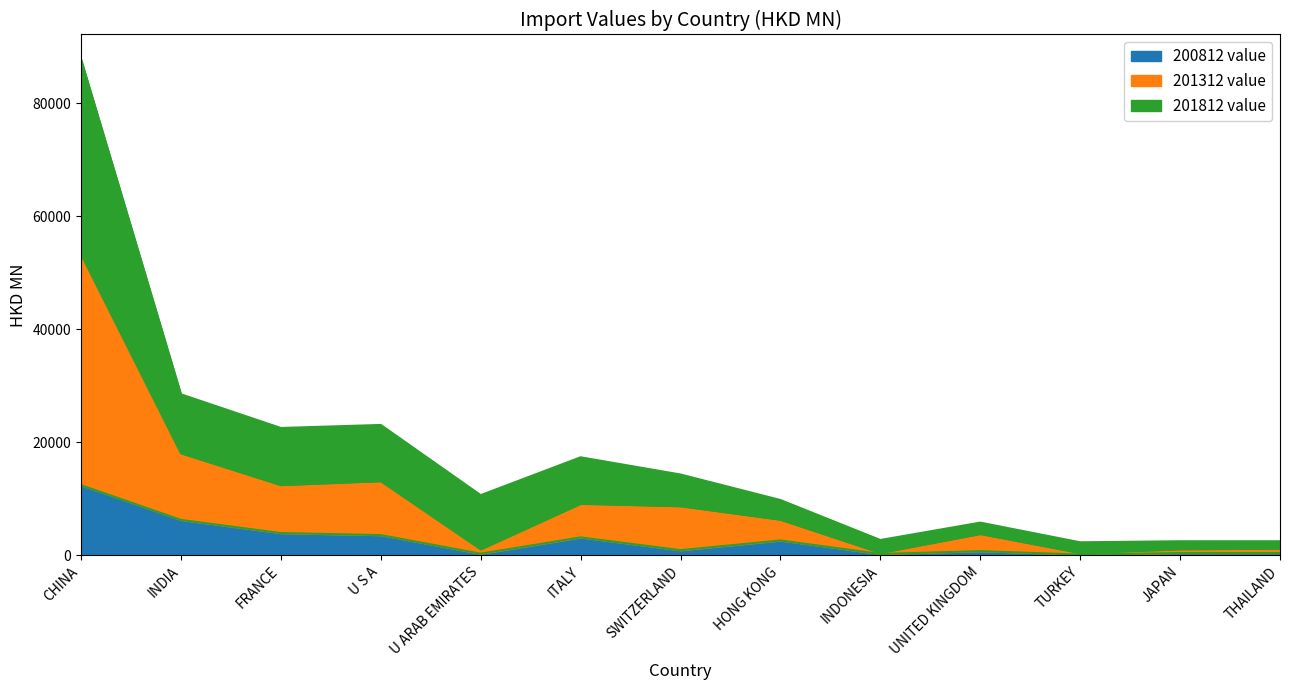

Is it true that 201312 value equals 1073.9 at JAPAN?

True